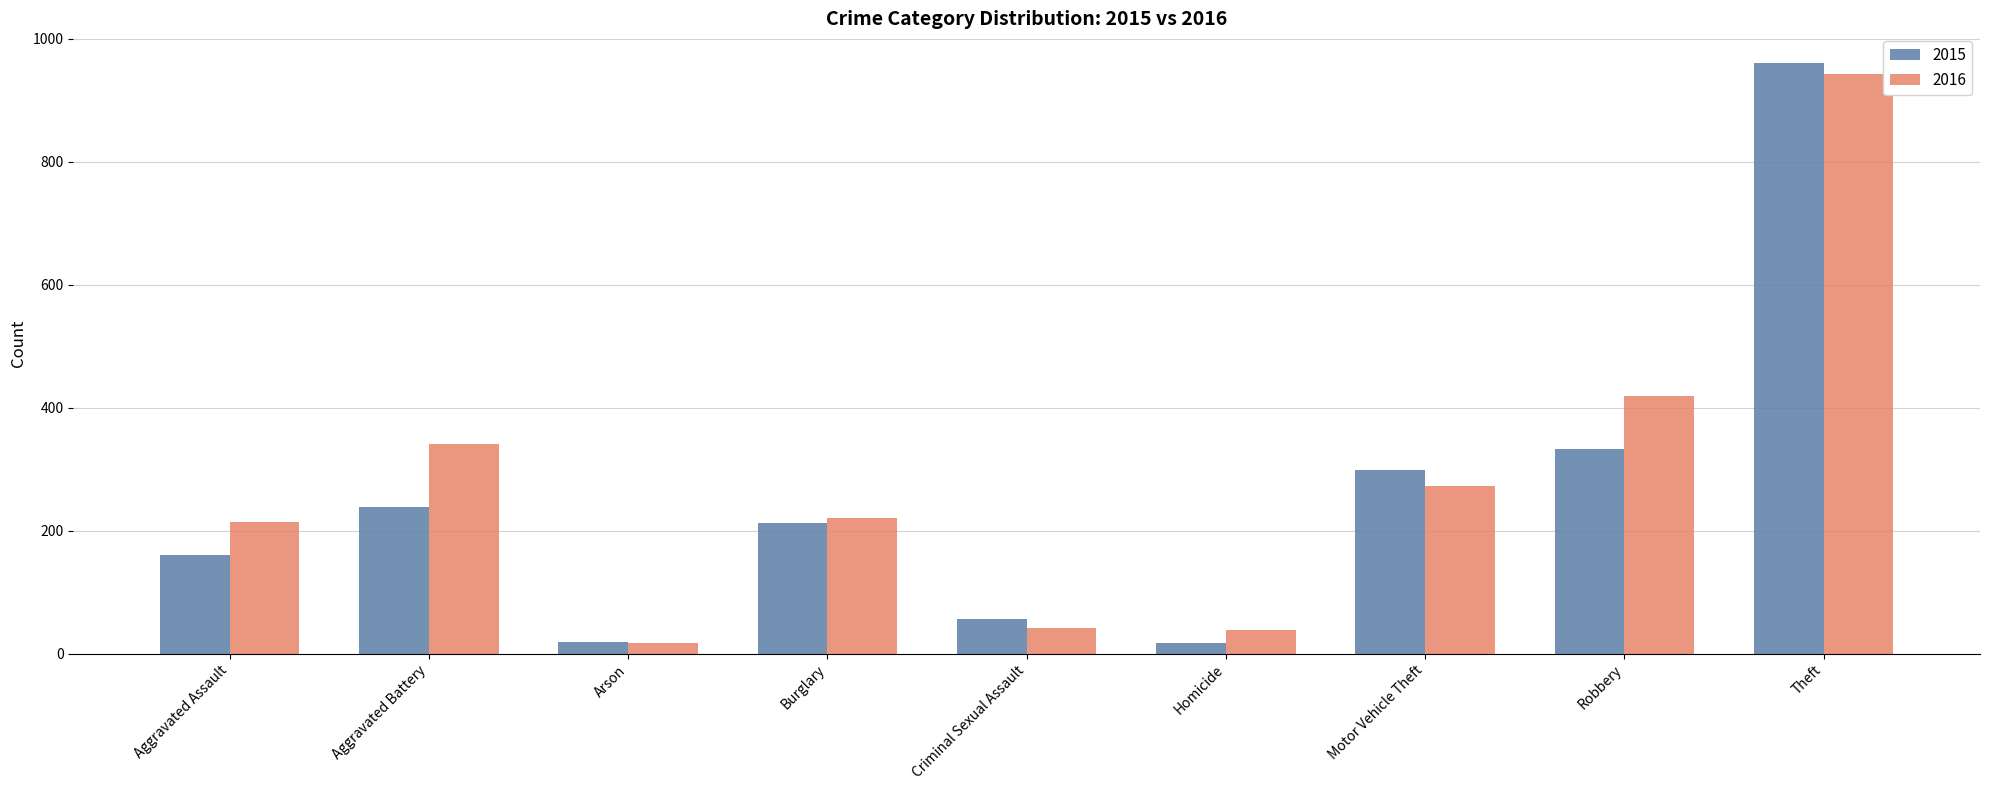

What is the average value of the 2016 series?

279